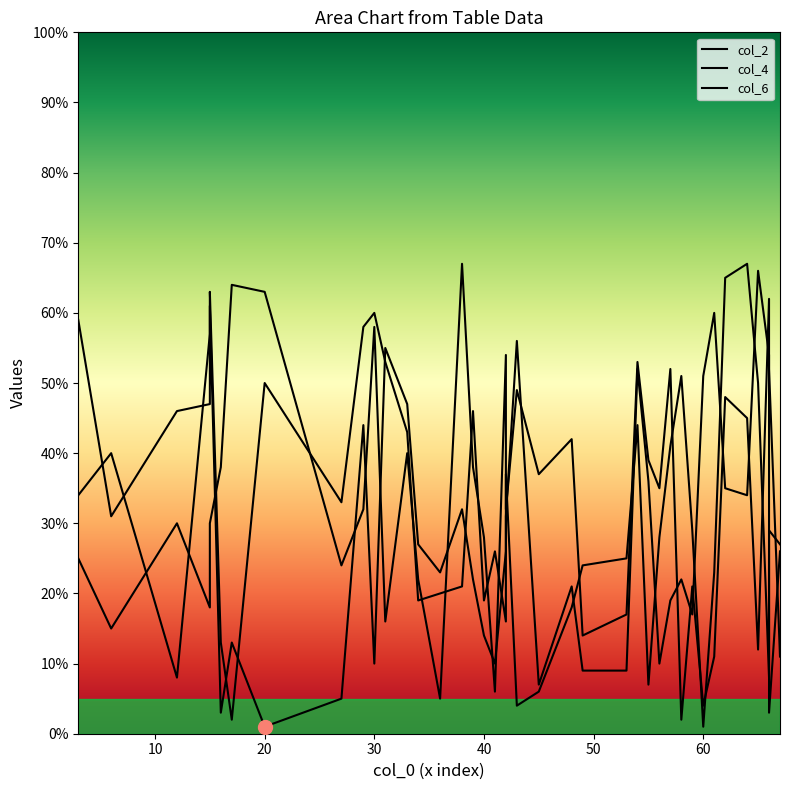

True or false: col_6 has more than 1 interior local peaks.

True